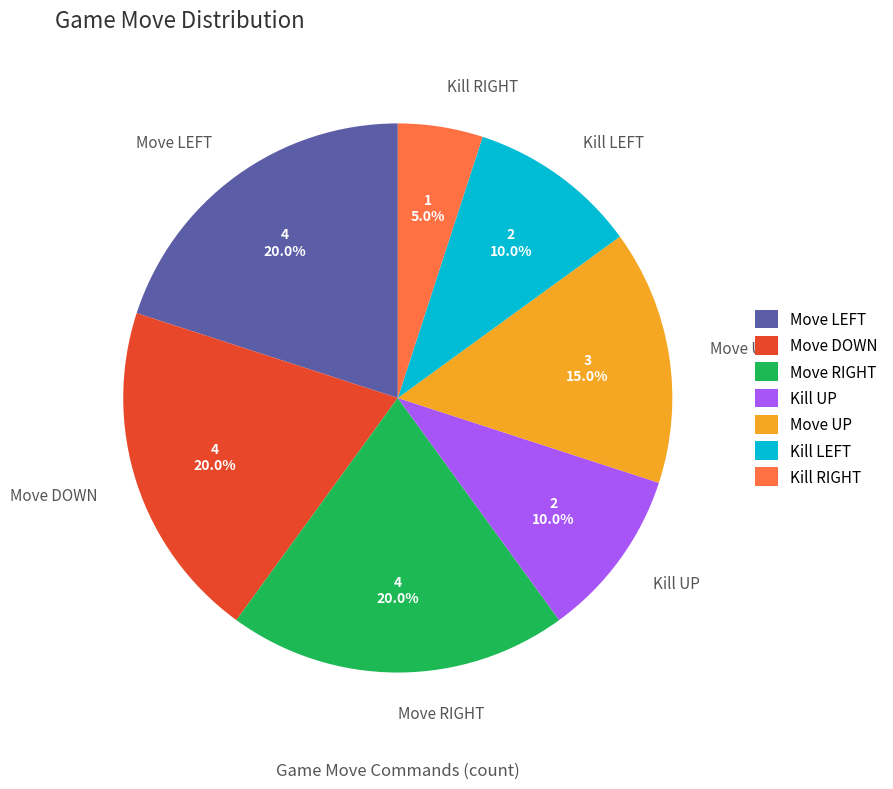

Which slice is the smallest?

Kill RIGHT